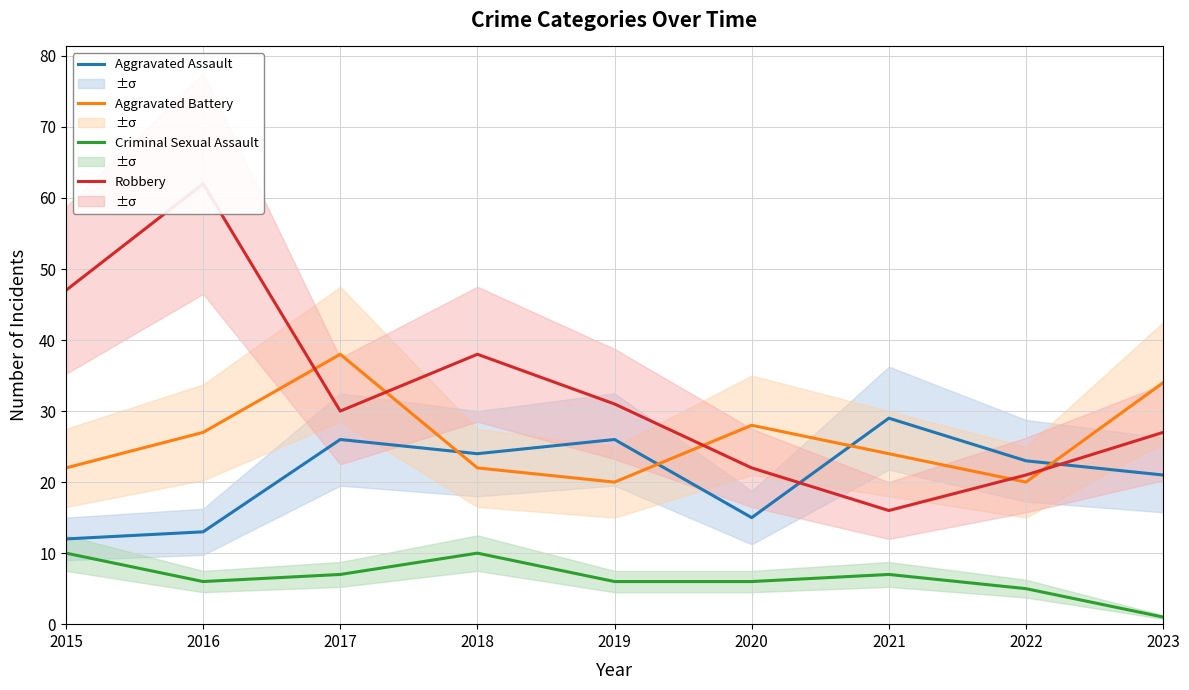

True or false: Robbery and Criminal Sexual Assault cross at least once.

False